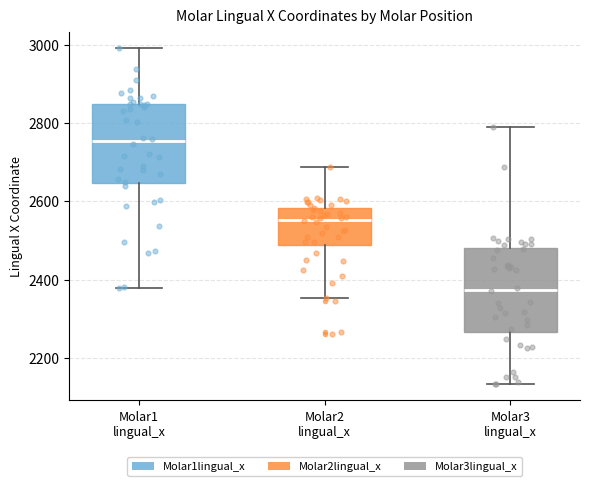

Reading left to right, transcribe this box plot: for each box, give where its median line is, the range the box spans, and where its two whiskers end, as read against the y-axis. The values are not printed on the chart, so give them approximately, as read against the axis.

Molar1 lingual_x: median 2760, box 2640 to 2840, whiskers 2380 to 3000
Molar2 lingual_x: median 2560, box 2480 to 2580, whiskers 2360 to 2680
Molar3 lingual_x: median 2380, box 2260 to 2480, whiskers 2140 to 2800